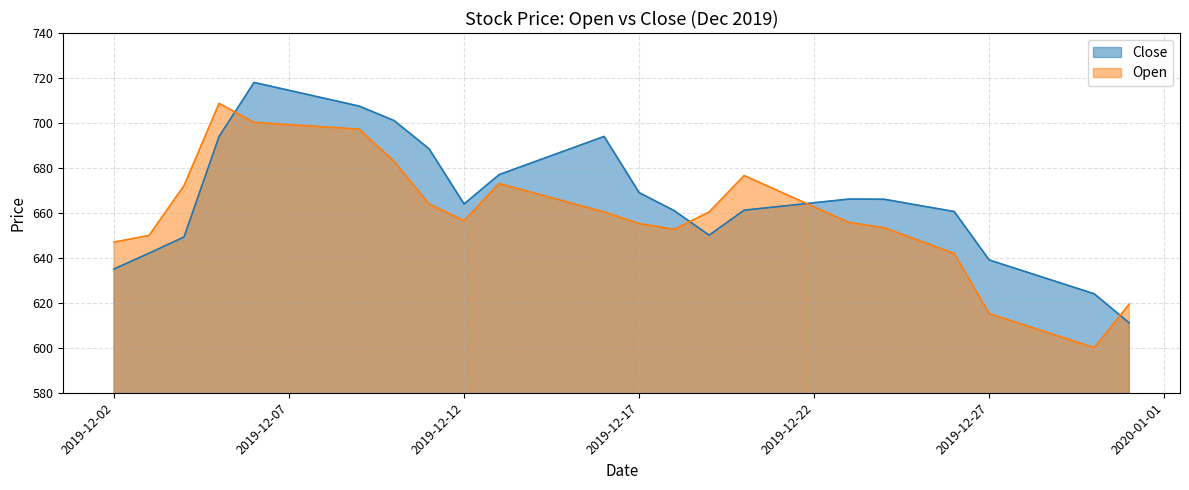

Which has a higher value, 2019-12-29 or 2019-12-13?

2019-12-13